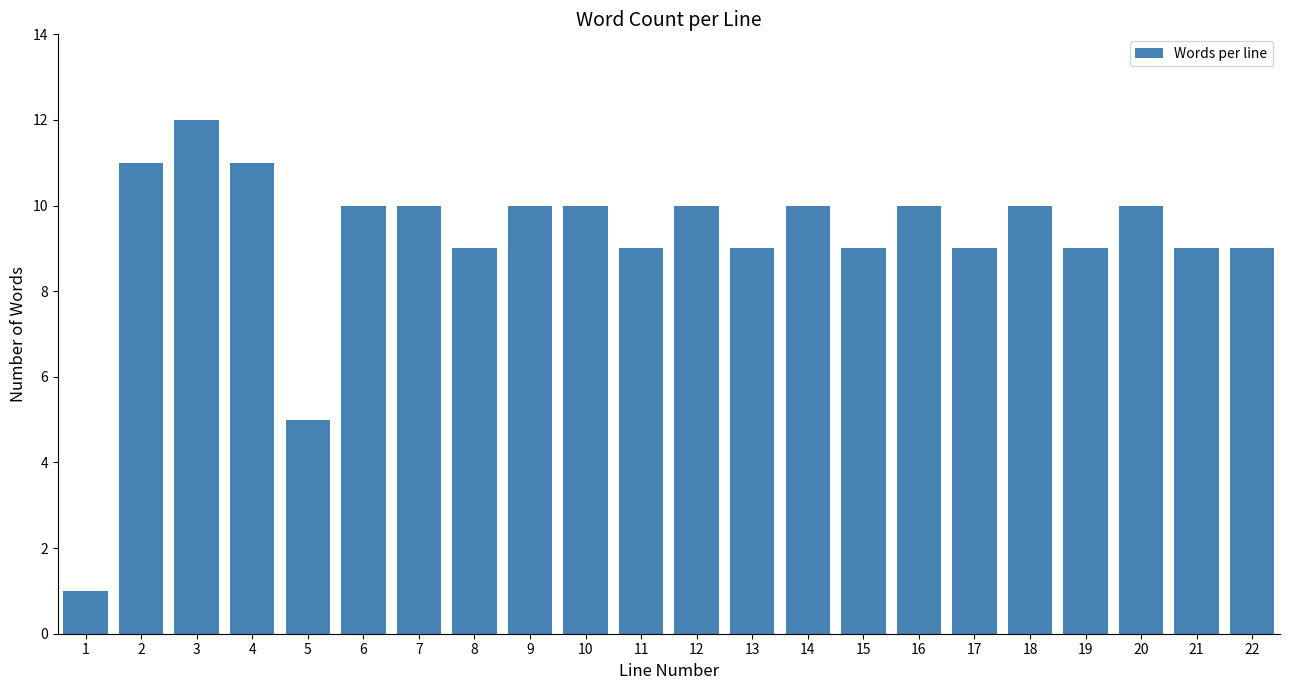

Reading left to right, extract all data points from this chart.

1=1	2=11	3=12	4=11	5=5	6=10	7=10	8=9	9=10	10=10	11=9	12=10	13=9	14=10	15=9	16=10	17=9	18=10	19=9	20=10	21=9	22=9